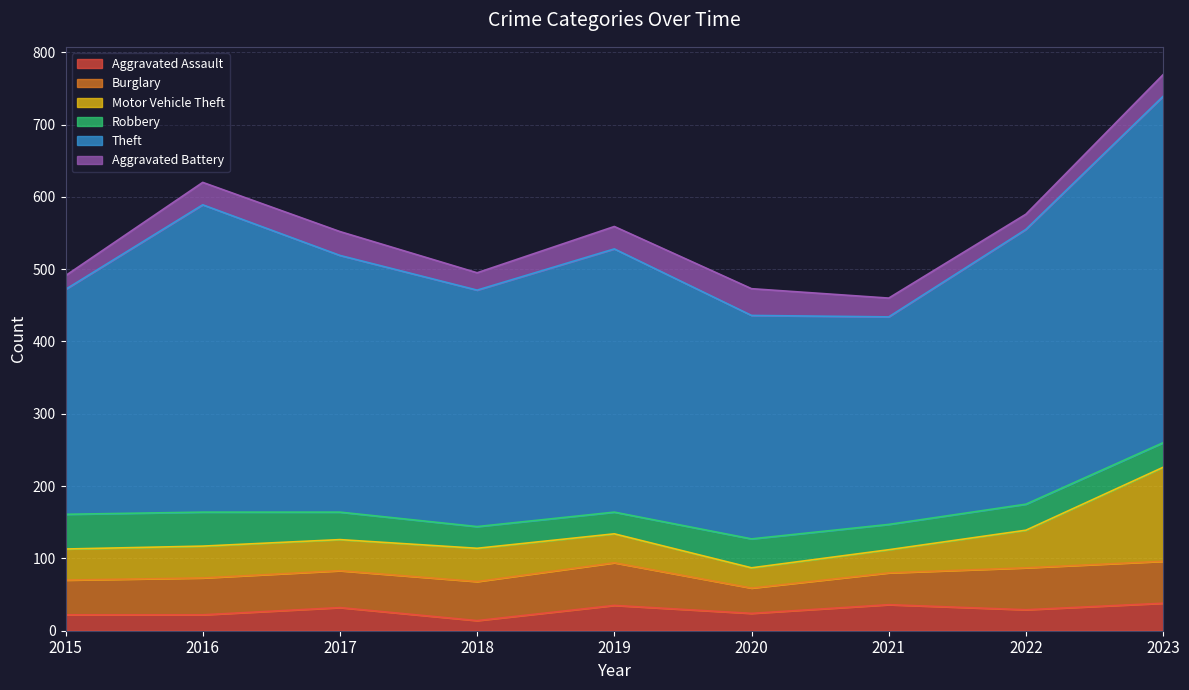

Which series has the widest spread of values?

Theft